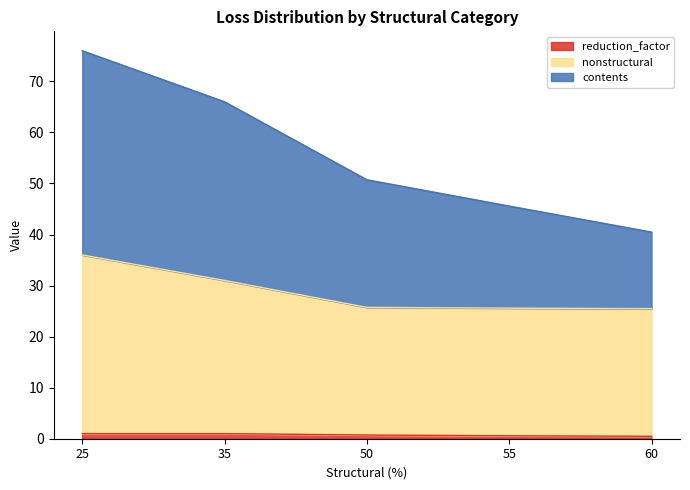

At which category is the sum across all series the highest?

25